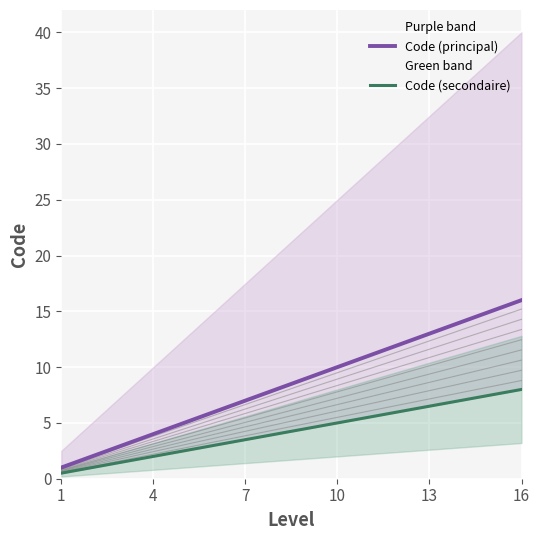

How many lines are shown in the chart?

2